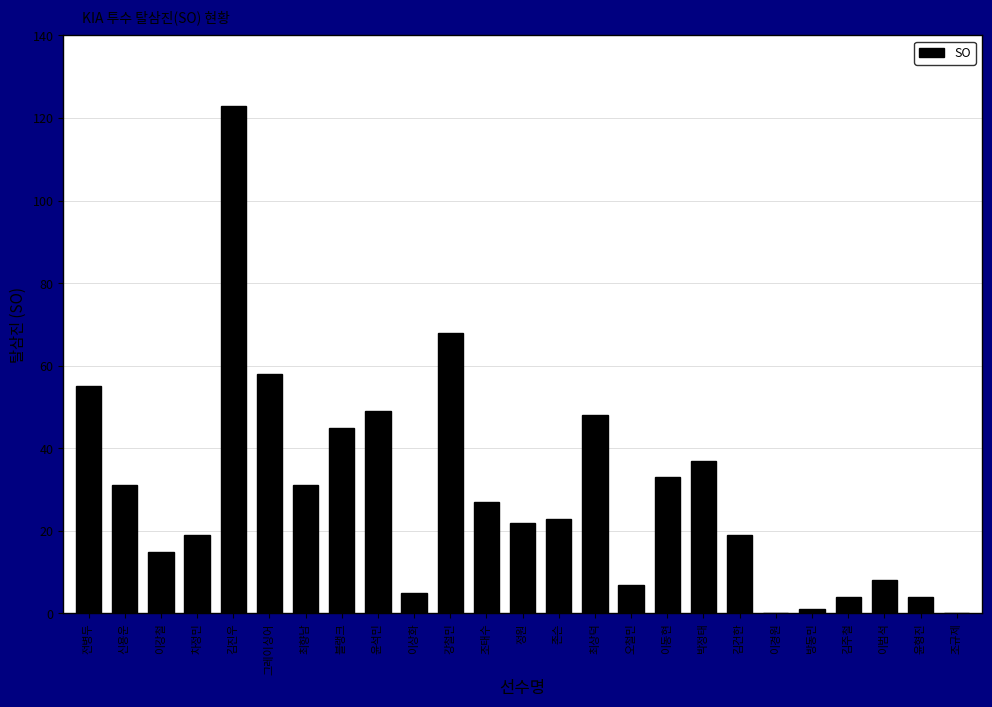

What is the sum of all values?

732